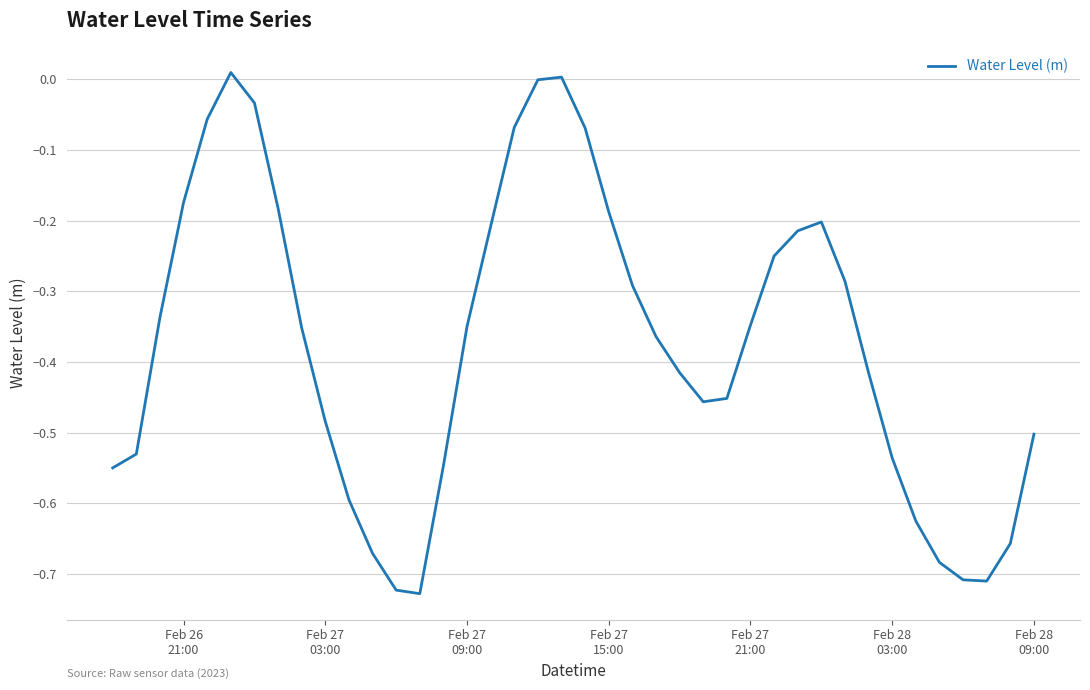

What is the difference between the maximum and minimum values?

0.7